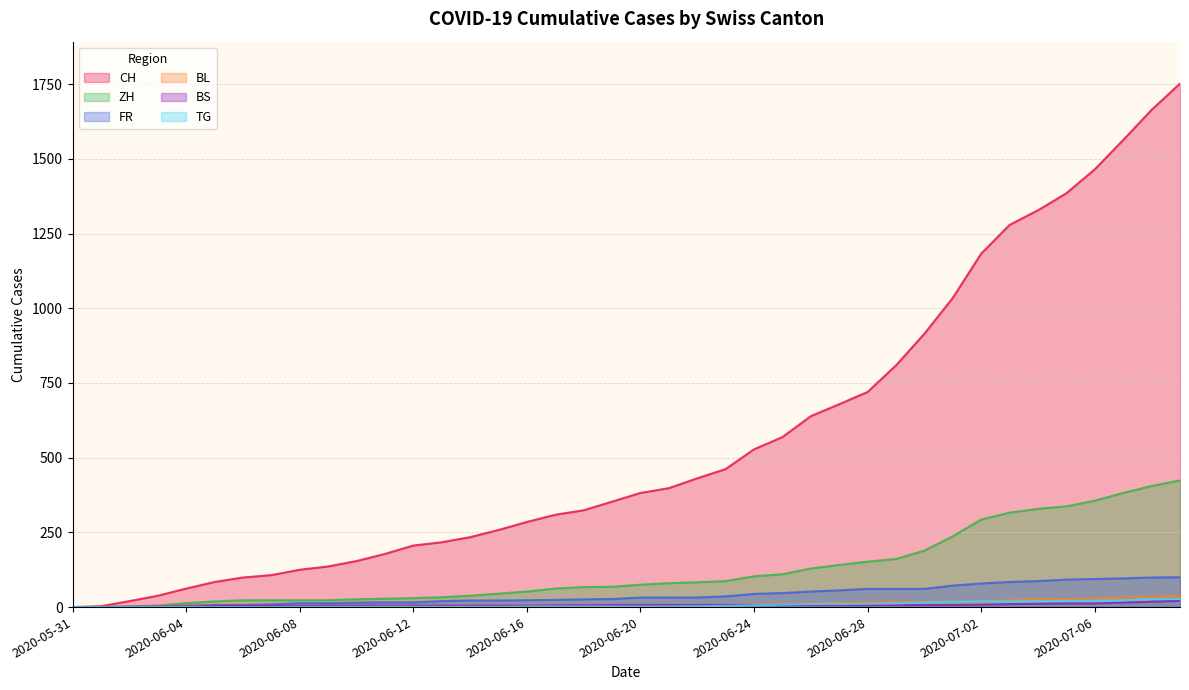

Which category has the lowest value across all series?

2020-05-31